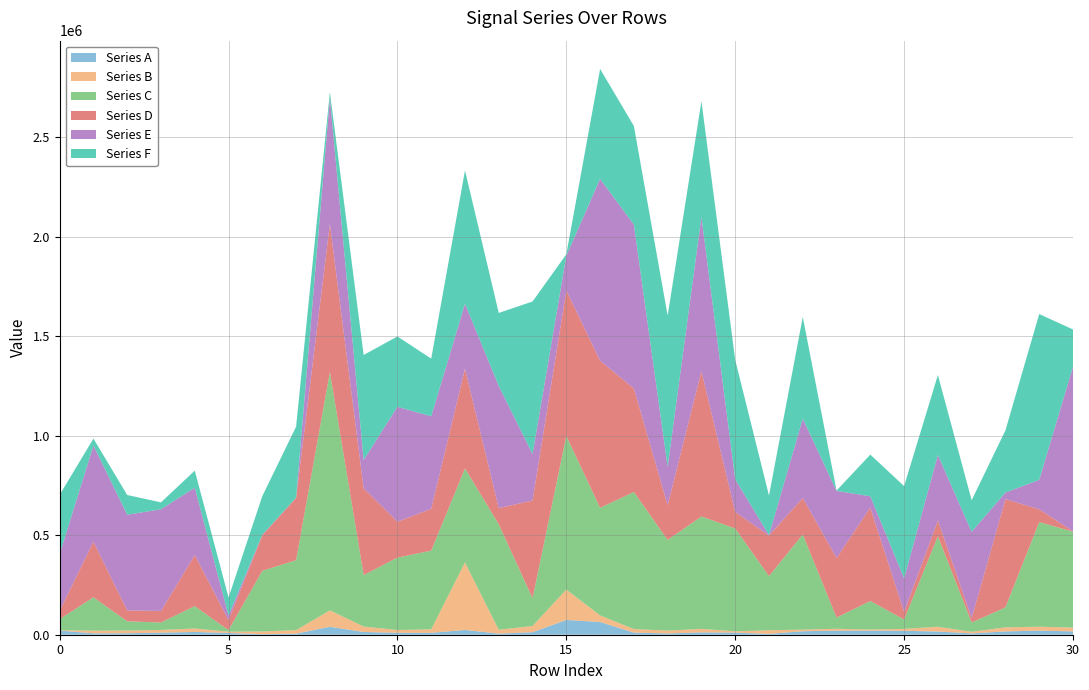

Reading left to right, extract all data points from this chart.

Series A: 0=20720	1=7010	2=7500	3=10260	4=13910	5=8920	6=2790	7=5380	8=40000	9=13660	10=9800	11=9530	12=23920	13=5590	14=12600	15=74290	16=63860	17=10560	18=6530	19=11740	20=10500	21=4500	22=17550	23=20480	24=20370	25=19590	26=16100	27=6730	28=16520	29=20660	30=16680
Series B: 0=1720	1=13490	2=13380	3=13860	4=17290	5=6460	6=13570	7=17750	8=82360	9=27490	10=13780	11=17500	12=339250	13=18970	14=31350	15=152570	16=33120	17=17910	18=14200	19=17630	20=6460	21=17750	22=8150	23=9490	24=5670	25=9810	26=24030	27=7830	28=20710	29=19570	30=19360
Series C: 0=55920	1=167560	2=46500	3=37270	4=112420	5=7770	6=305020	7=351410	8=1198010	9=258570	10=364060	11=395610	12=472590	13=530330	14=139600	15=772110	16=540710	17=688790	18=455520	19=564830	20=517000	21=272400	22=477980	23=56110	24=143410	25=46930	26=454570	27=47060	28=100160	29=525930	30=481780
Series D: 0=41820	1=279660	2=54640	3=58100	4=256760	5=50480	6=179130	7=313020	8=743770	9=436150	10=180270	11=209810	12=501590	13=81350	14=491110	15=730840	16=739400	17=520500	18=174820	19=730250	20=82870	21=203960	22=183680	23=299840	24=469380	25=38180	26=79800	27=21740	28=543900	29=64360	30=1940
Series E: 0=284610	1=483620	2=481020	3=511050	4=338170	5=23400	6=1830	7=1680	8=633830	9=142320	10=577540	11=465300	12=325890	13=613890	14=233290	15=174340	16=913820	17=823470	18=192680	19=775930	20=164450	21=2520	22=398940	23=336750	24=57030	25=168750	26=329070	27=433610	28=33290	29=147760	30=827770
Series F: 0=298290	1=34240	2=99210	3=34640	4=86120	5=90260	6=194320	7=356480	8=28530	9=527710	10=353550	11=289720	12=670310	13=367140	14=766790	15=7820	16=552440	17=495220	18=760090	19=580900	20=599520	21=198270	22=510940	23=1820	24=209230	25=463590	26=401530	27=158930	28=312350	29=833390	30=186520